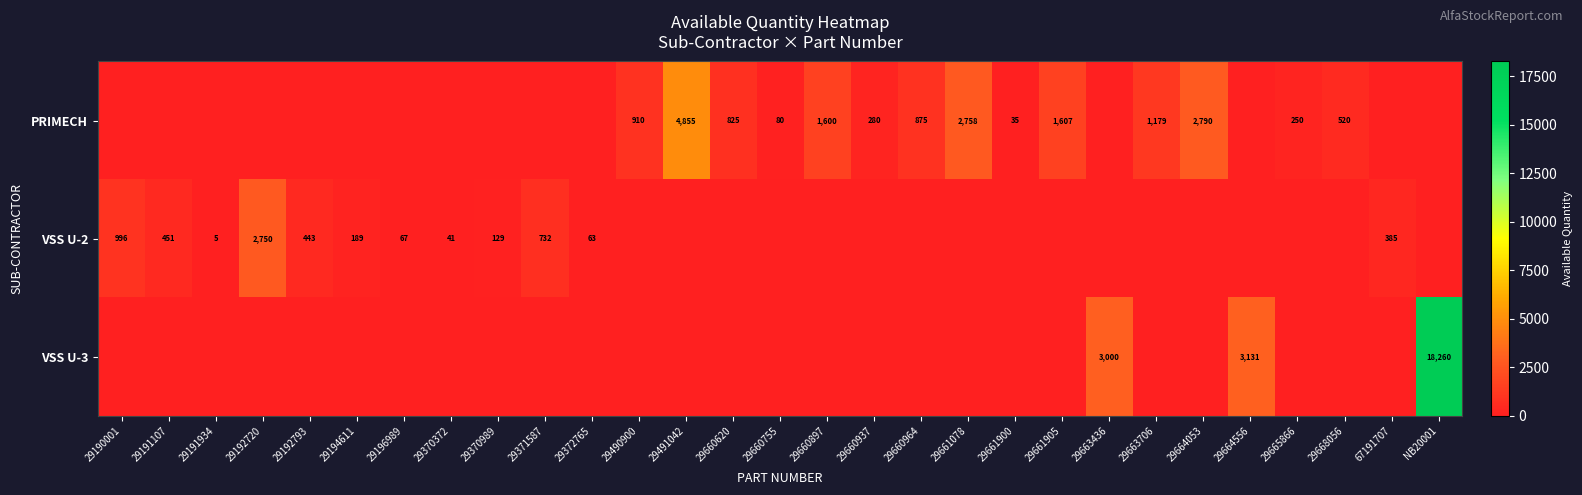

At how many categories does at least one series exceed 4463?

2